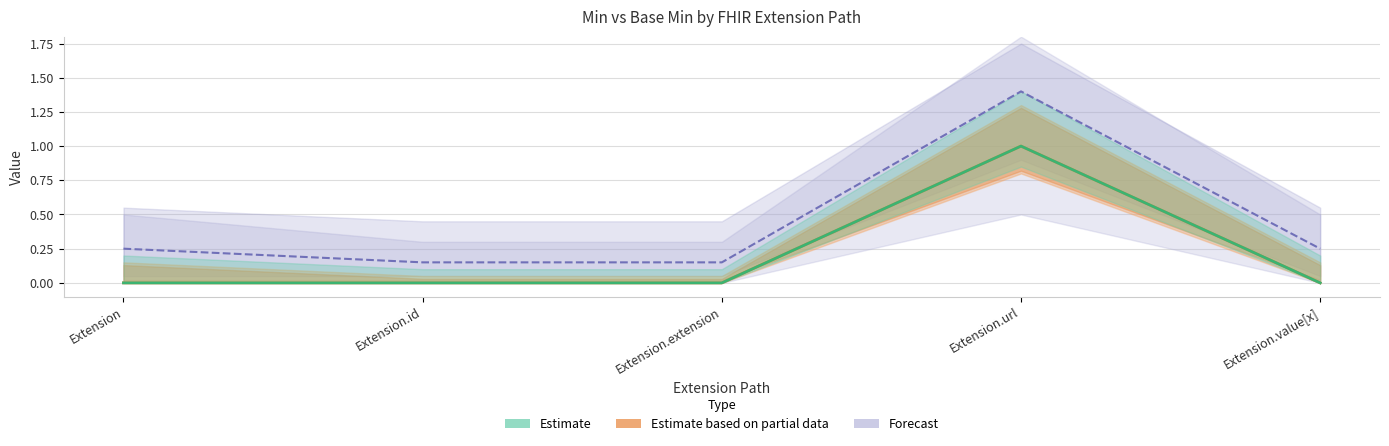

Which label corresponds to the smallest value in the chart?

Extension